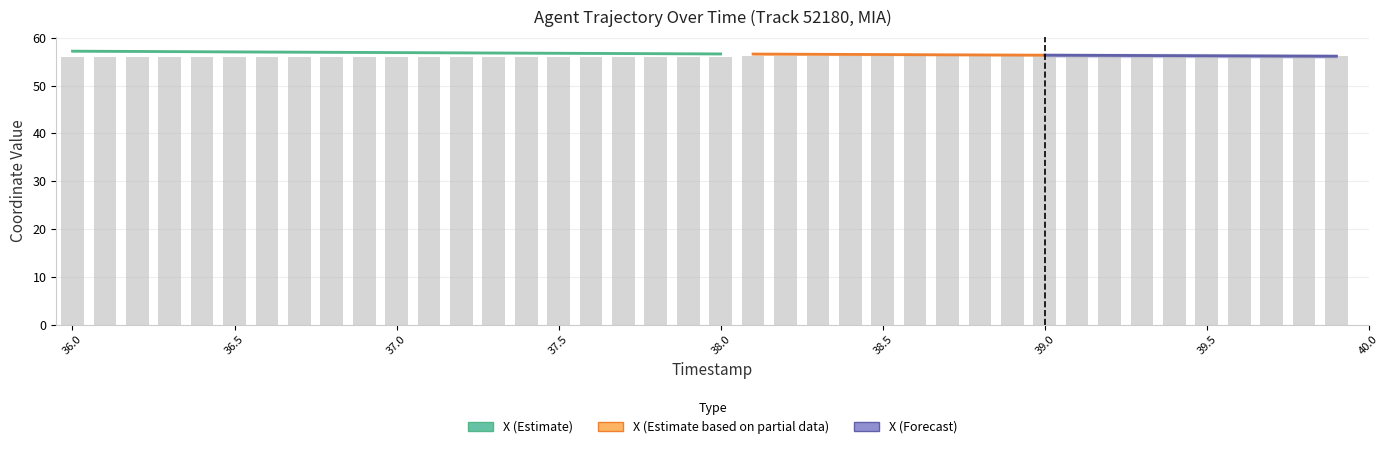

Count the values in the range 56 to 57.

40